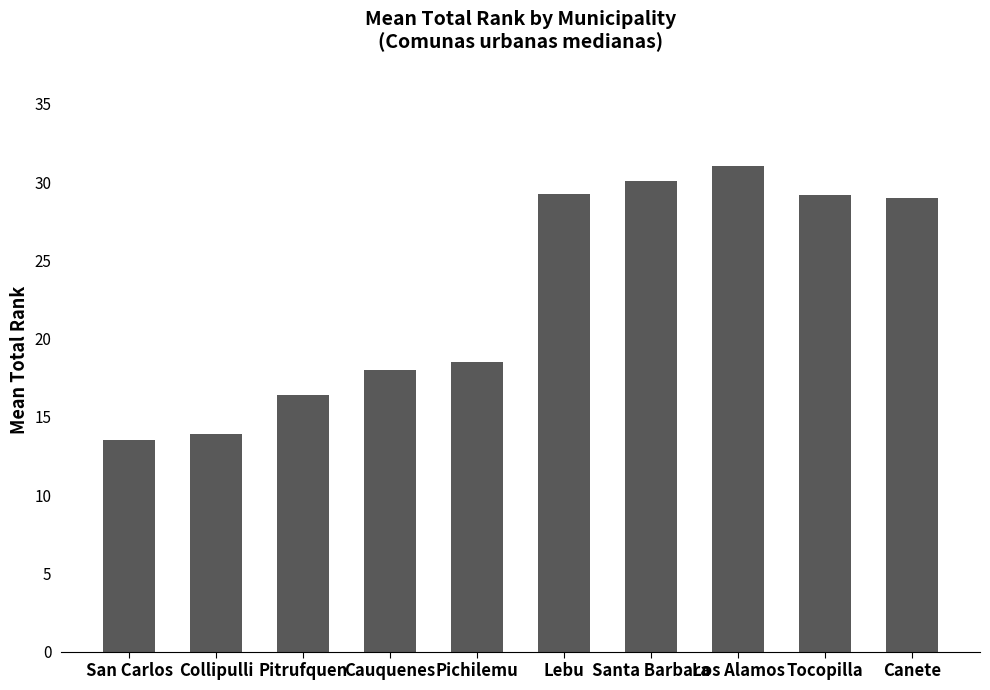

Where is the data nearest to the value 22?

Pichilemu